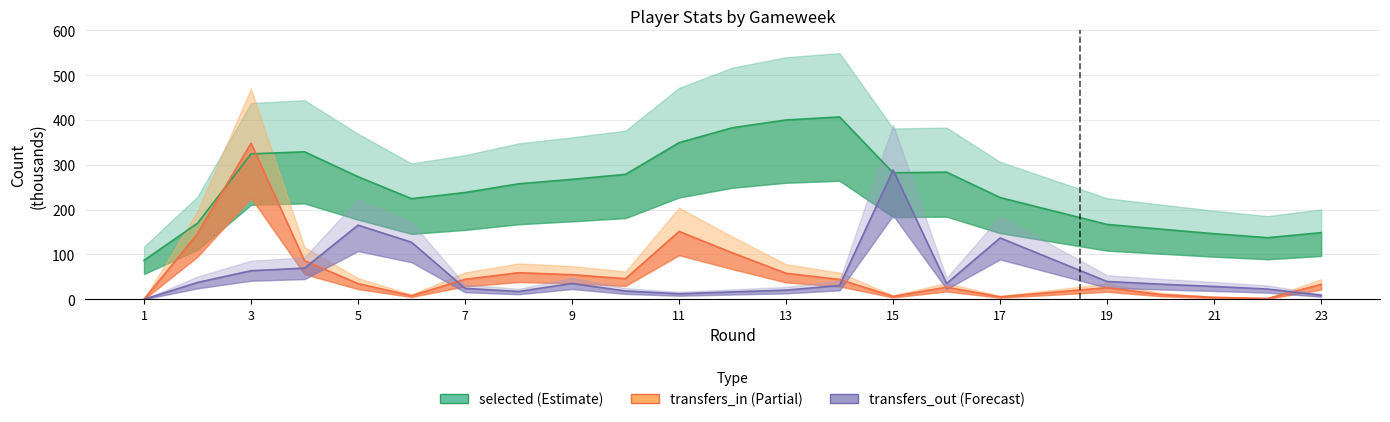

At which label does selected (Estimate) reach its minimum?

1